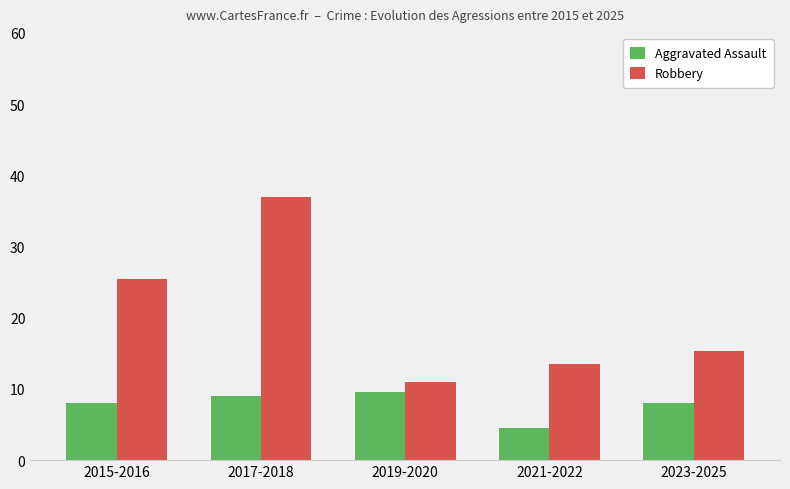

What is the spread (max minus min) of values at 2023-2025?

7.3